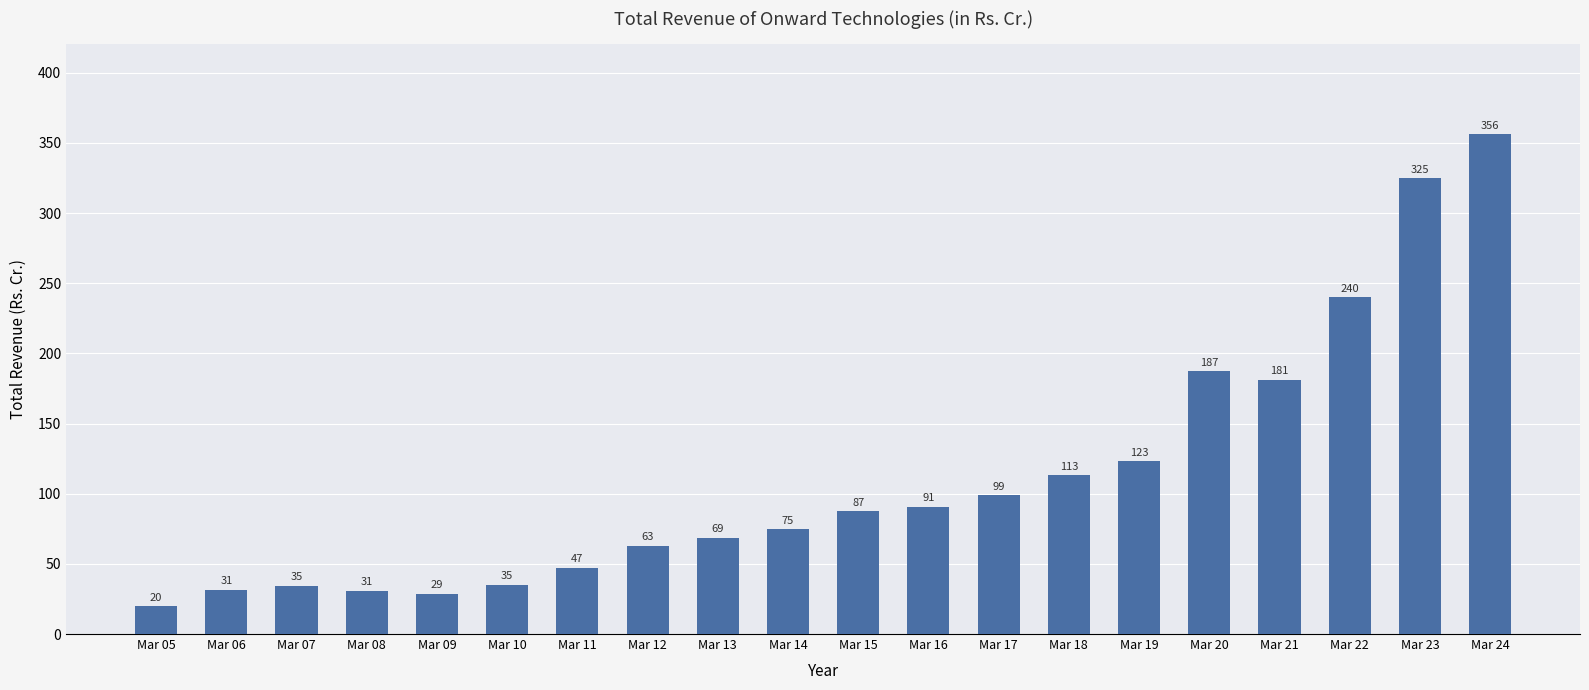

Approximately how many times larger is the value at Mar 23 compared to Mar 24?

0.9